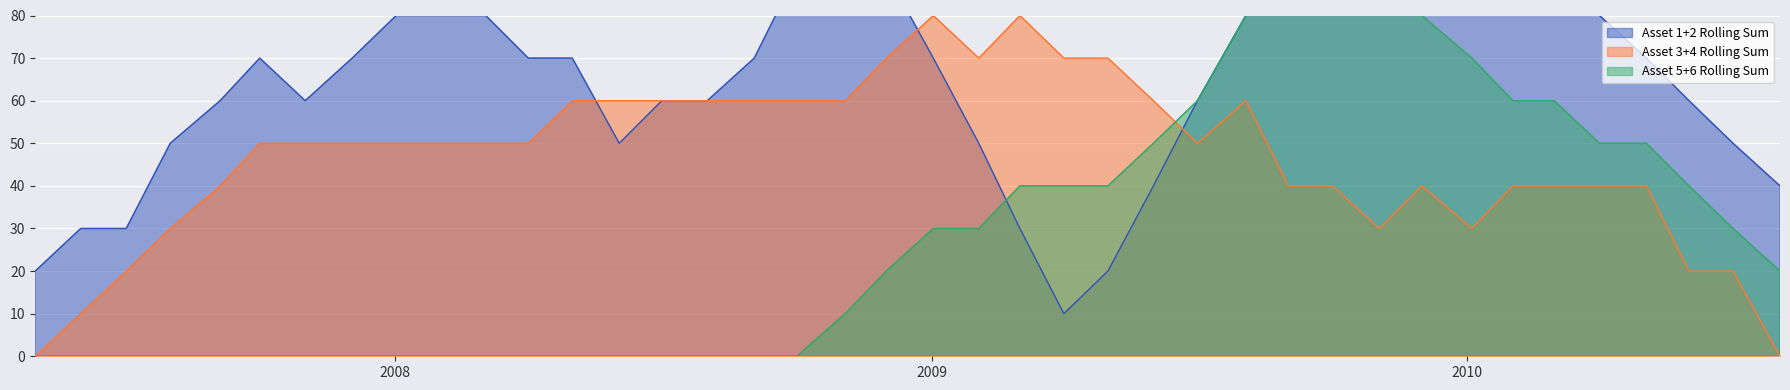

Is the value of Asset 2 (line) at 4 greater than the value of Asset 1 (line) at 28?

No